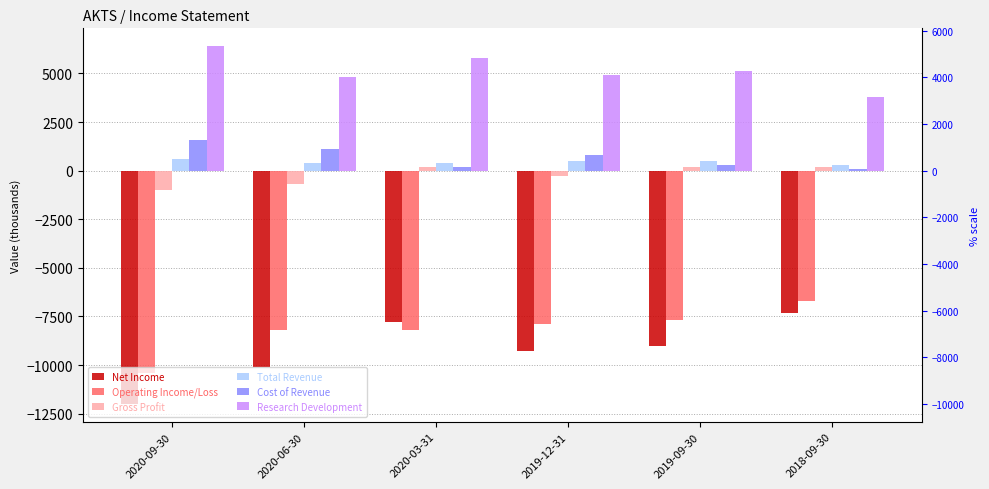

What value does the Gross Profit series have at 2019-09-30, to the nearest 10?

200